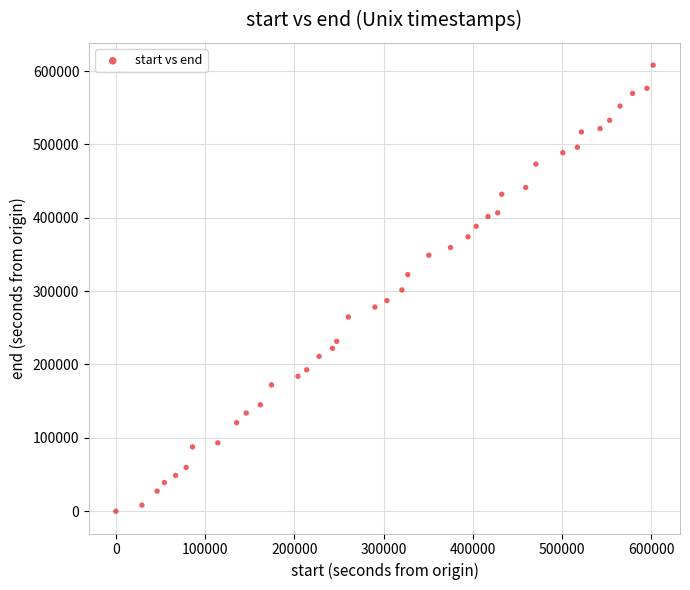

What is the range of Y values (max minus min)?

608094